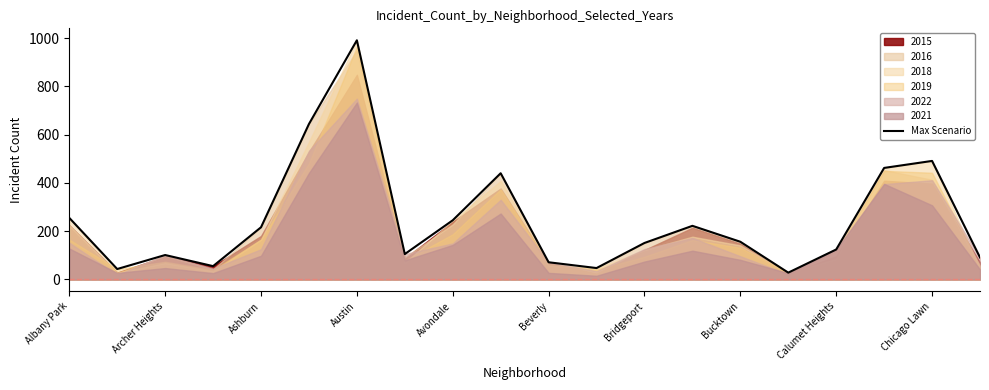

What is the maximum value for Max Scenario?

991